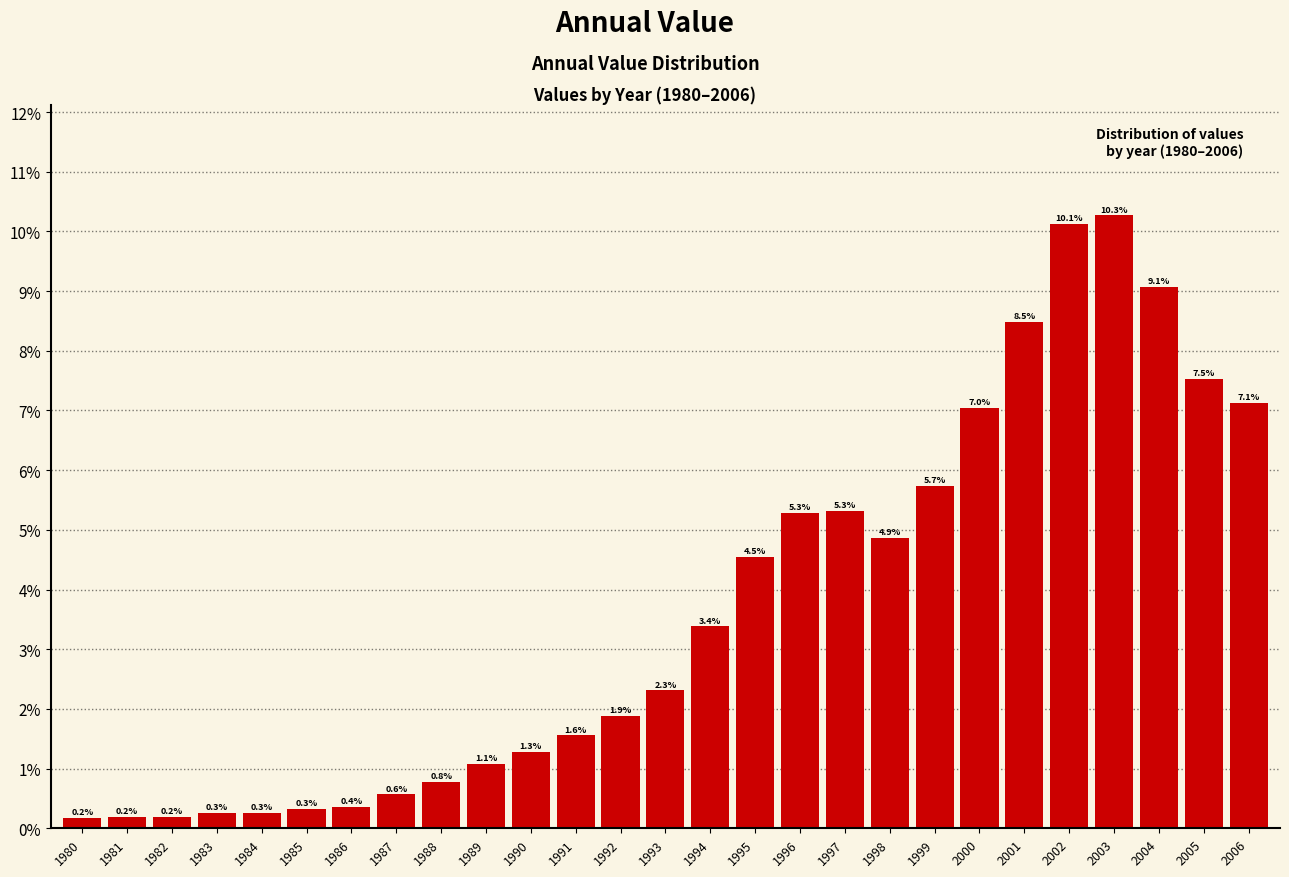

Reading right to left, extract all data points from this chart.

7.1	7.5	9.1	10.3	10.1	8.5	7.0	5.7	4.9	5.3	5.3	4.5	3.4	2.3	1.9	1.6	1.3	1.1	0.8	0.6	0.4	0.3	0.3	0.3	0.2	0.2	0.2